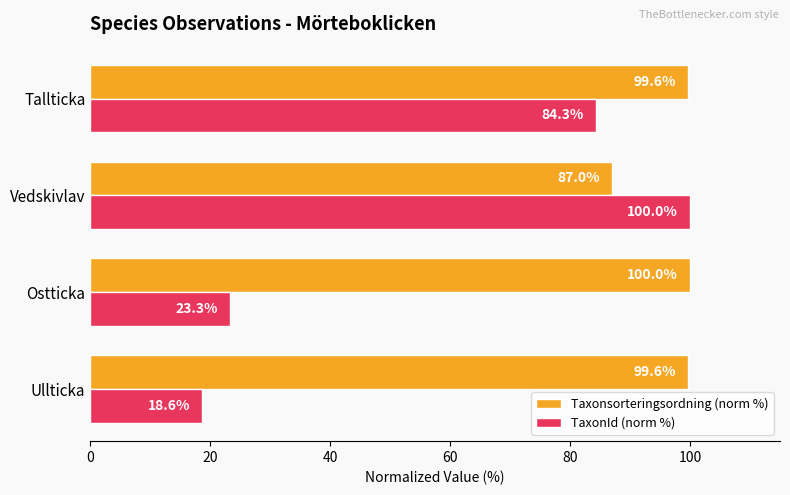

Which series has the largest range (max minus min)?

TaxonId (norm %)